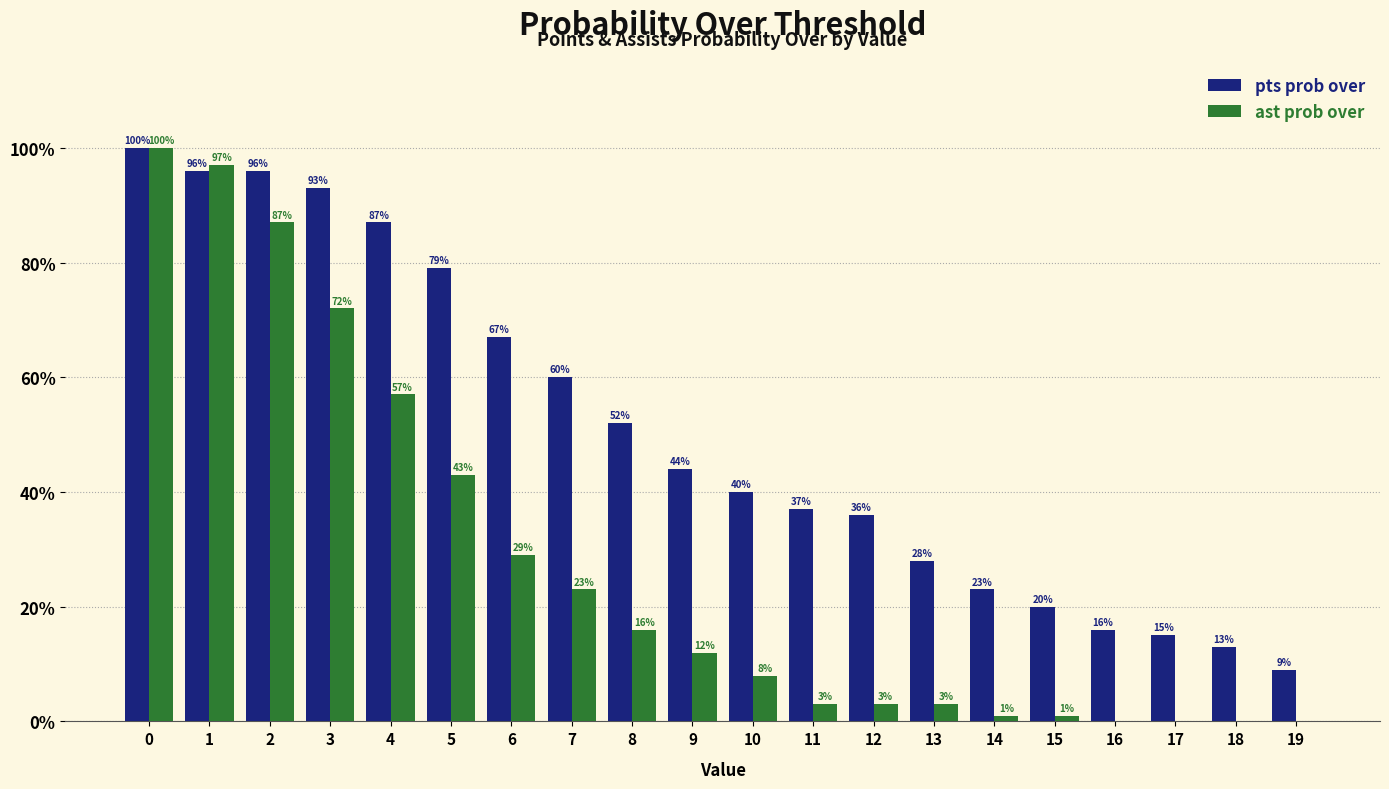

Which series has the largest range (max minus min)?

ast prob over